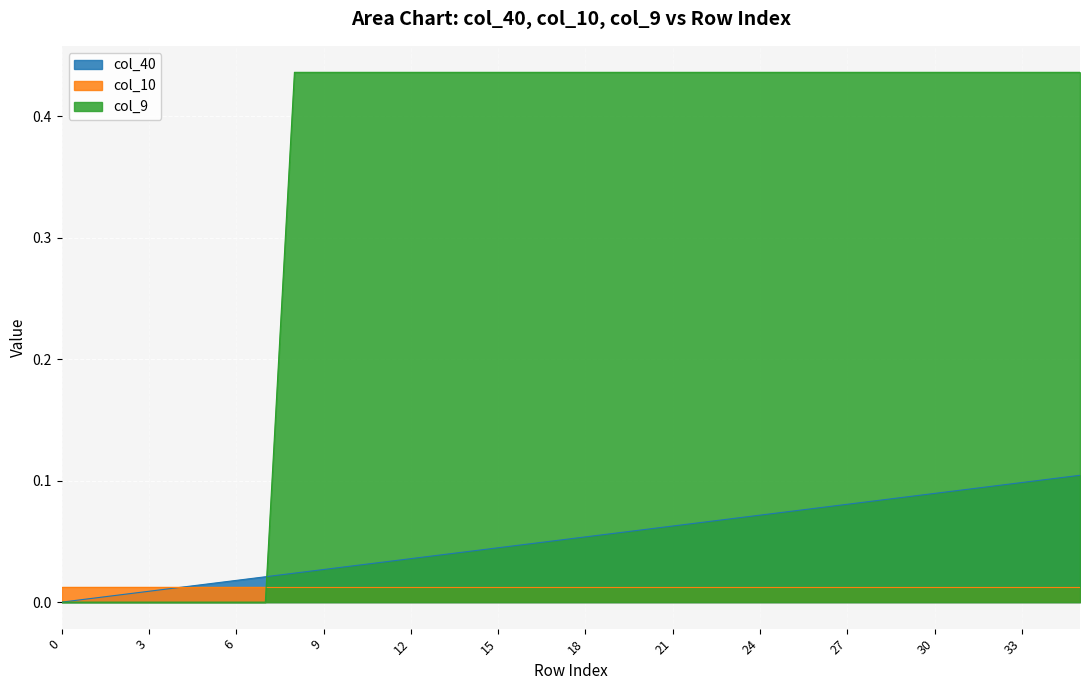

How many lines are shown in the chart?

3